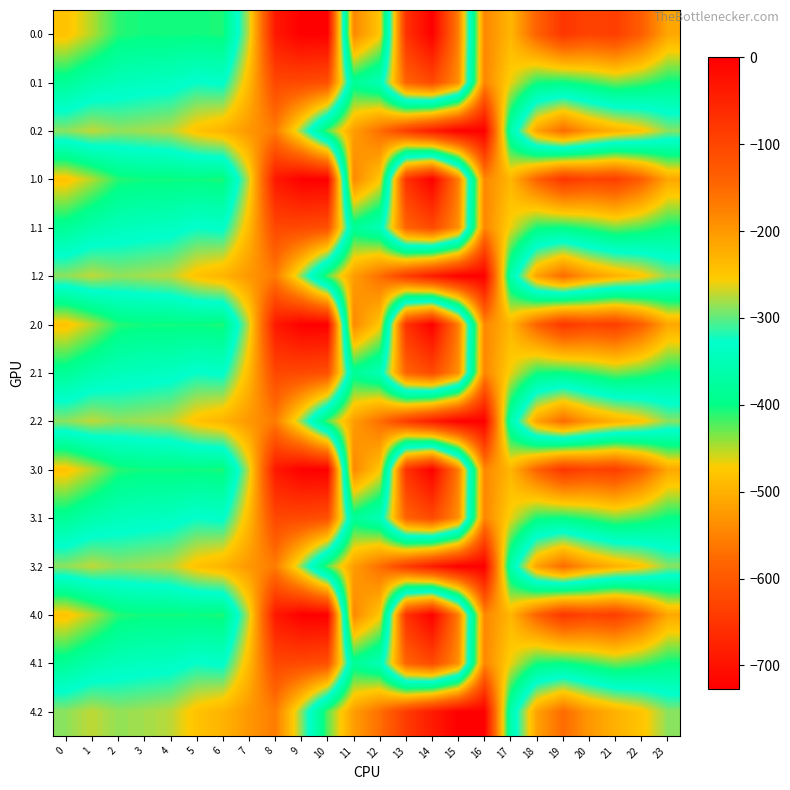

Which has a higher value, 13 or 12?

13